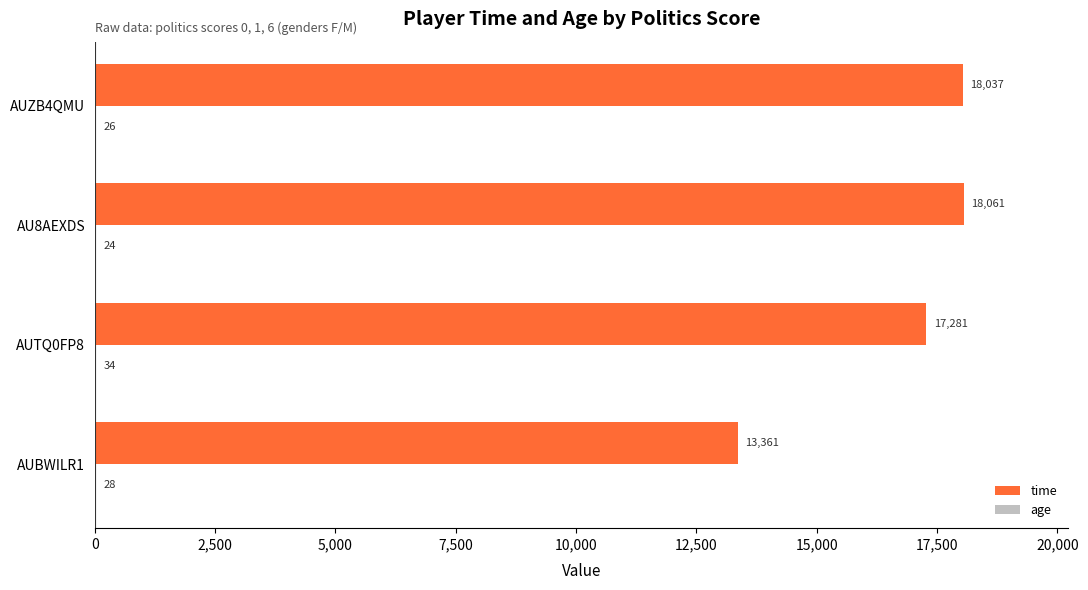

At which category does the chart reach its peak across all series?

AU8AEXDS